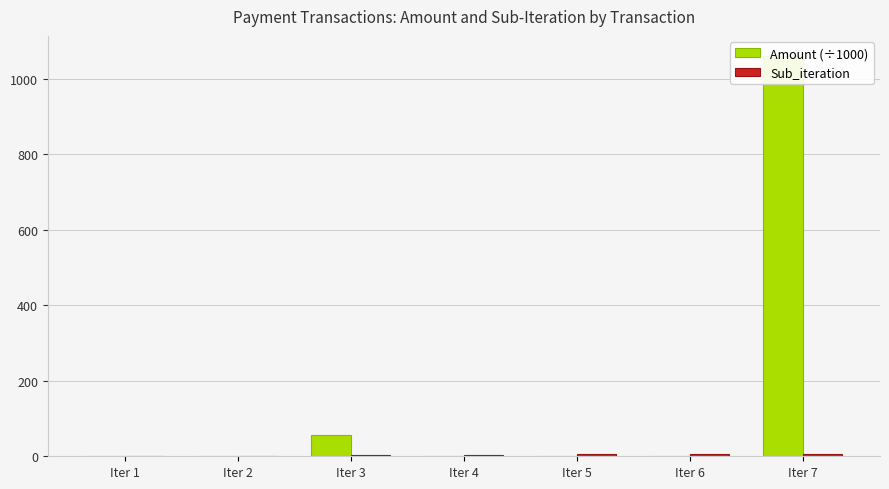

Between Iter 1 and Iter 5, which series saw the biggest shift?

Sub_iteration